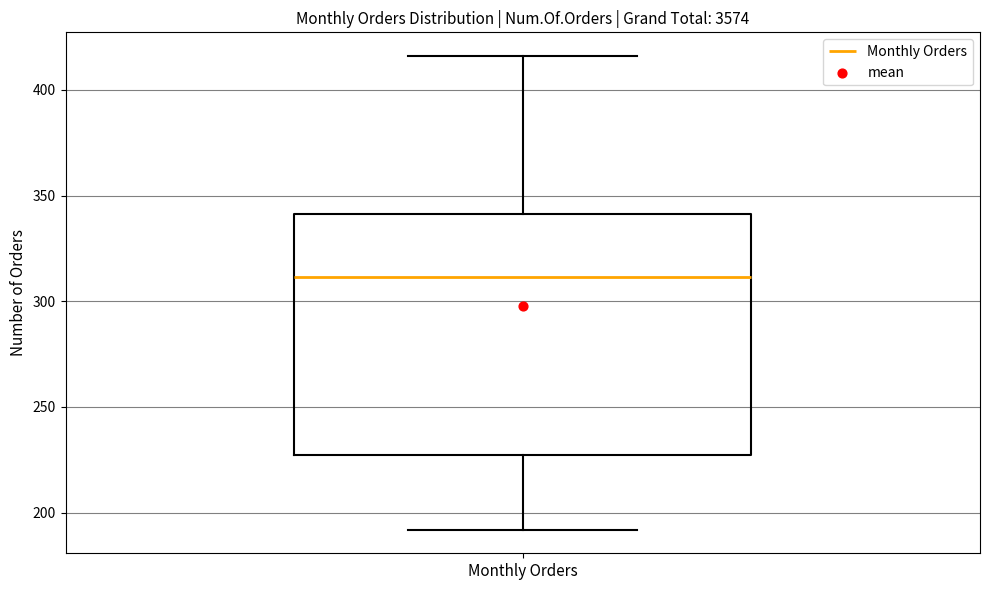

Read this box plot against the y-axis: the position of the median line, the range covered by the box, and the ends of both whiskers. The values are not printed on the chart, so give them approximately, as read against the axis.

median 310, box 225 to 340, whiskers 190 to 415